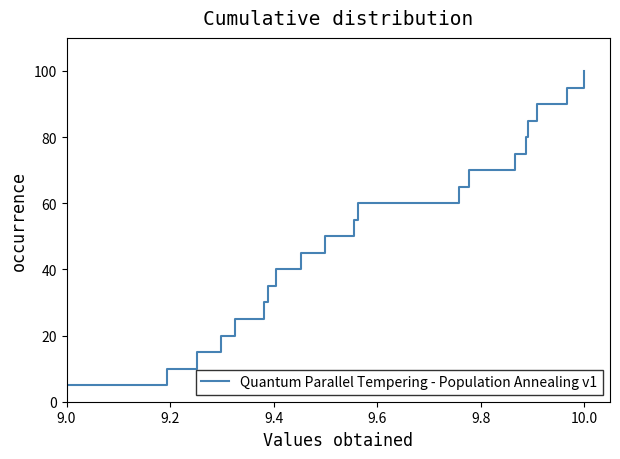

How many lines are shown in the chart?

1